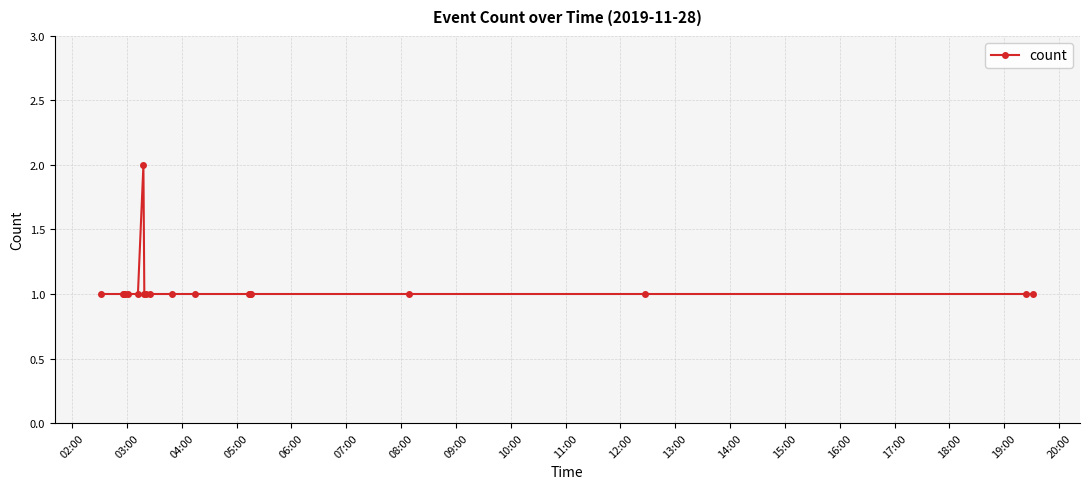

What is the value of the 16th point from the left?

1